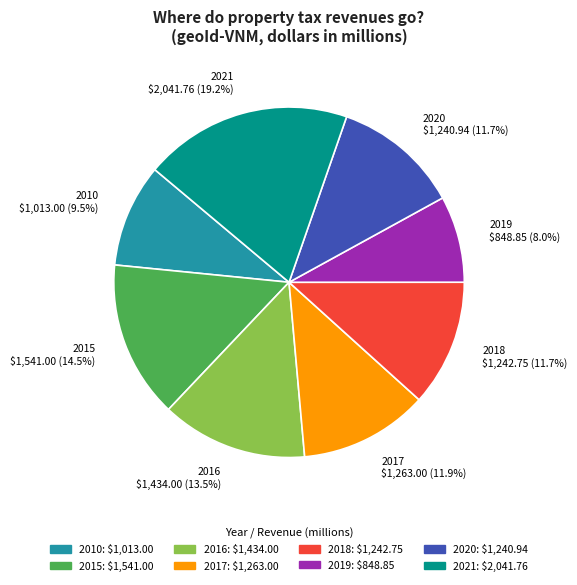

Which category has the smallest portion of the pie?

2019